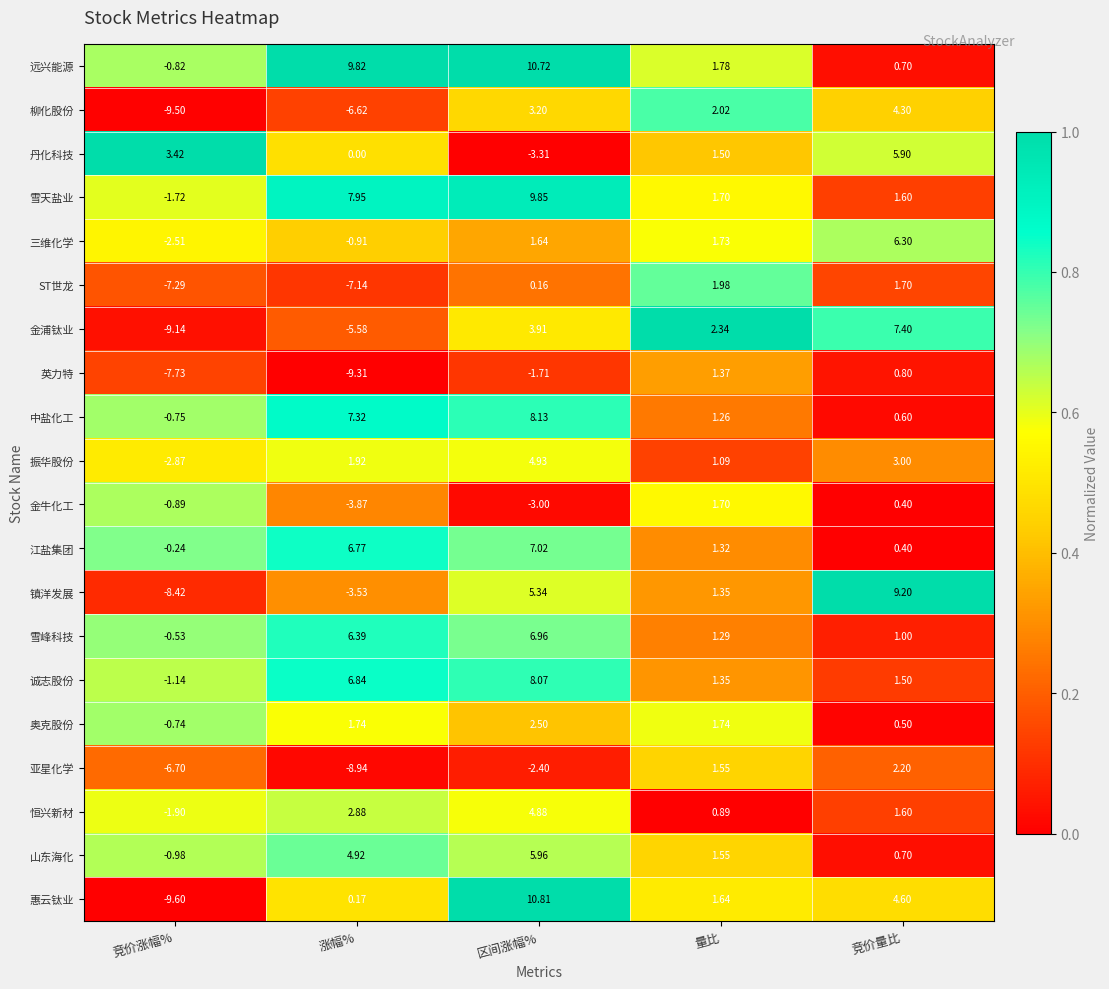

Is the value of 亚星化学 at 区间涨幅% greater than the value of 雪峰科技 at 涨幅%?

No